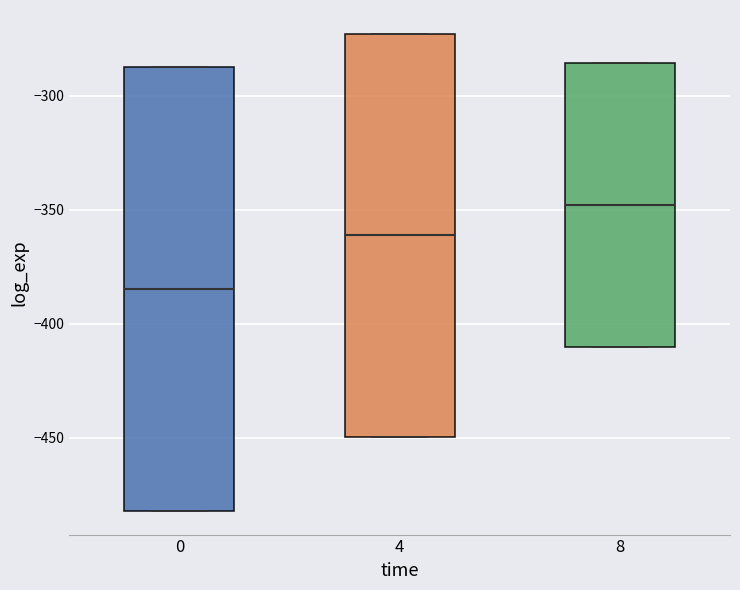

Reading left to right, transcribe this box plot: for each box, give where its median line is, the range the box spans, and where its two whiskers end, as read against the y-axis. The values are not printed on the chart, so give them approximately, as read against the axis.

0: median -385, box -480 to -285, whiskers -480 to -285
4: median -360, box -450 to -275, whiskers -450 to -275
8: median -350, box -410 to -285, whiskers -410 to -285